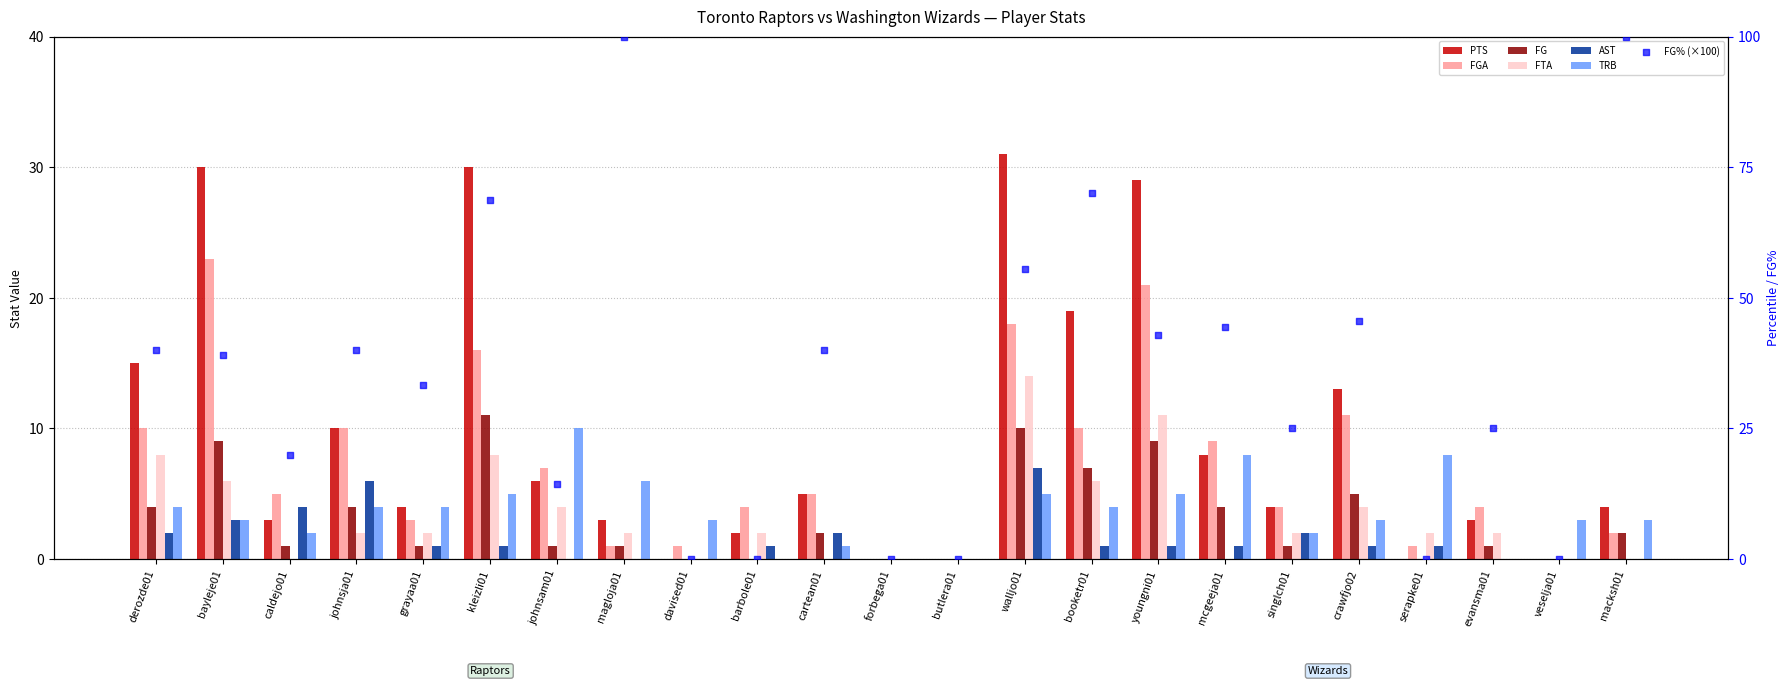

Which series has the widest spread of Y values?

PTS